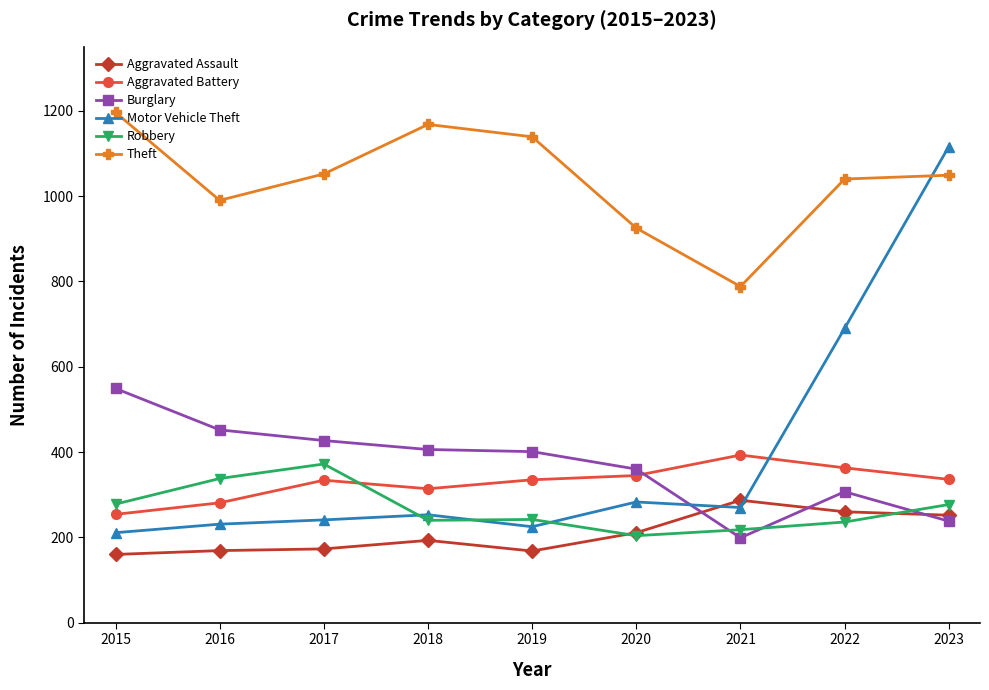

What is the smallest value displayed?

160